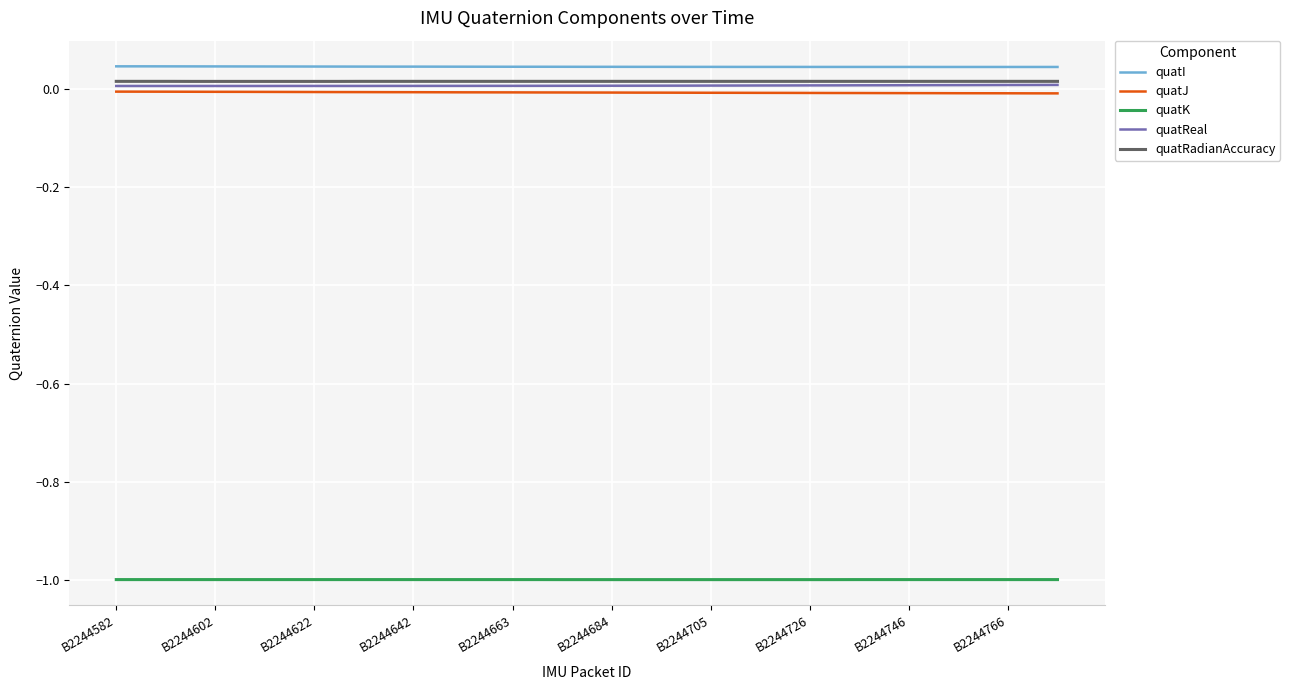

What is the smallest value displayed?

-1.0